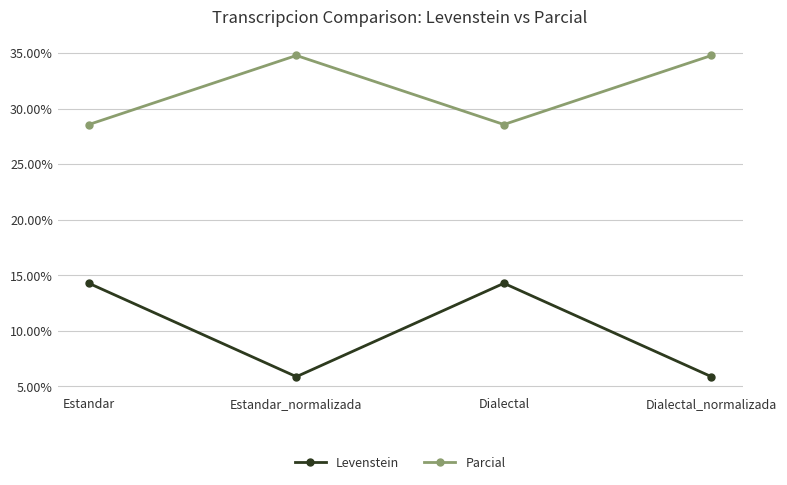

What is the approximate value of Levenstein at Dialectal_normalizada?

5.9